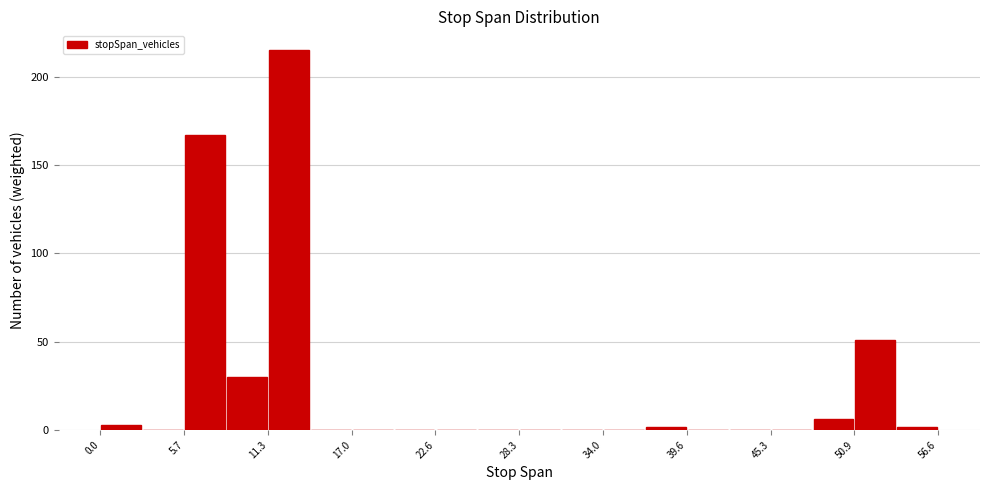

Around what value on the x-axis is the tallest bar? Give the approximate position of its centre, as read against the axis.

13